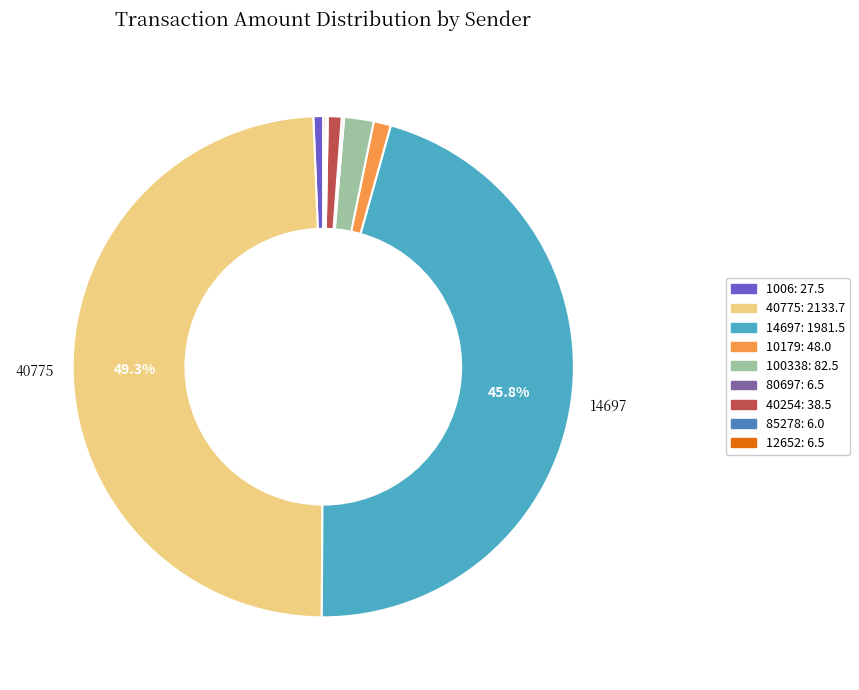

How many slices are in this pie chart?

9